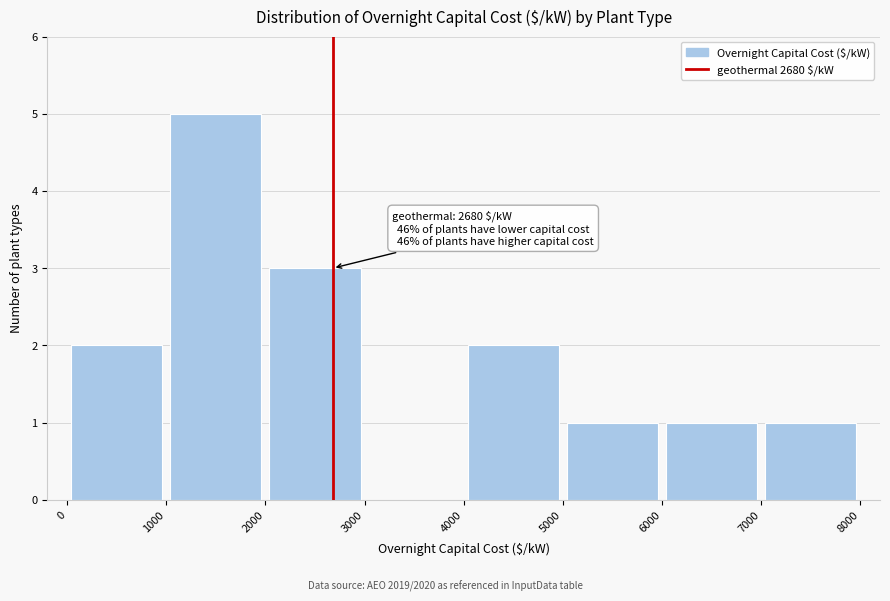

Over which range of the x-axis is the bar tallest?

1000 to 2000